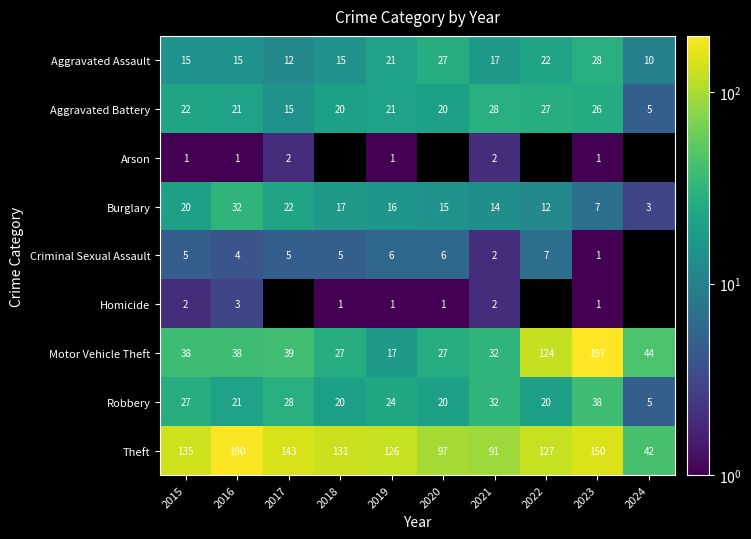

What is the spread (max minus min) of values at 2016?

189